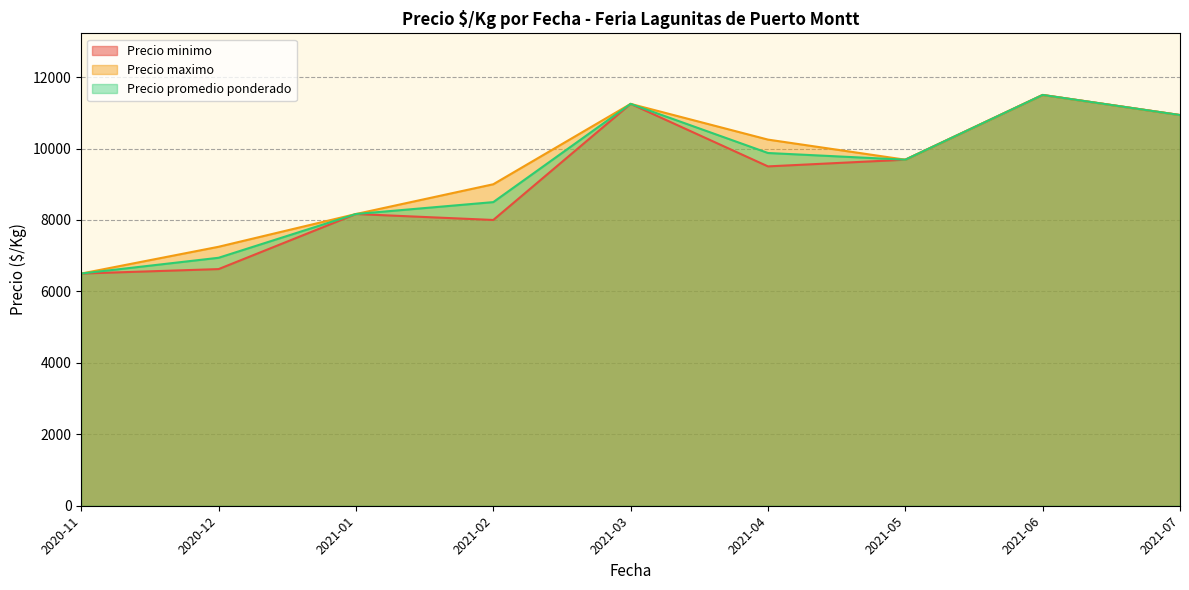

Rank the series by their average value, from highest to lowest.

Precio maximo, Precio promedio ponderado, Precio minimo